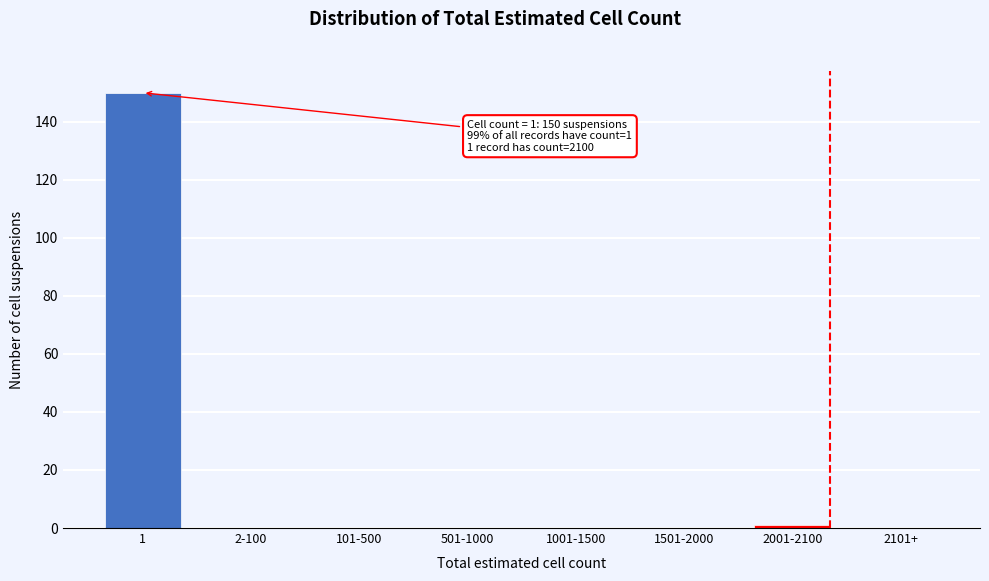

Reading left to right, what are all the values shown in this chart?

1=150	2-100=0	101-500=0	501-1000=0	1001-1500=0	1501-2000=0	2001-2100=1	2101+=0